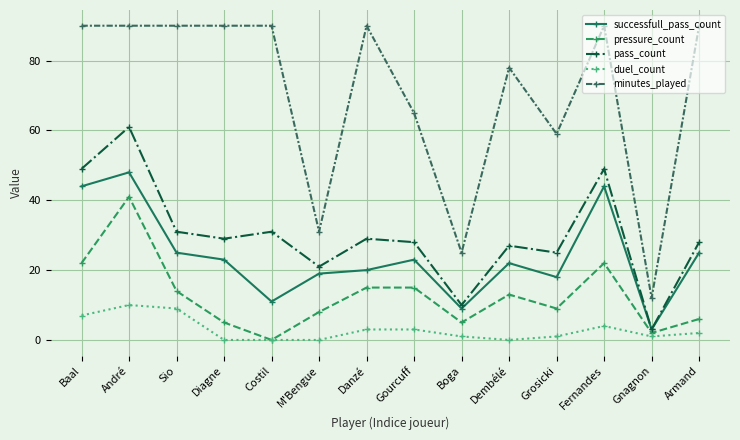

Rank the series at Danzé from lowest to highest value.

duel_count, pressure_count, successfull_pass_count, pass_count, minutes_played